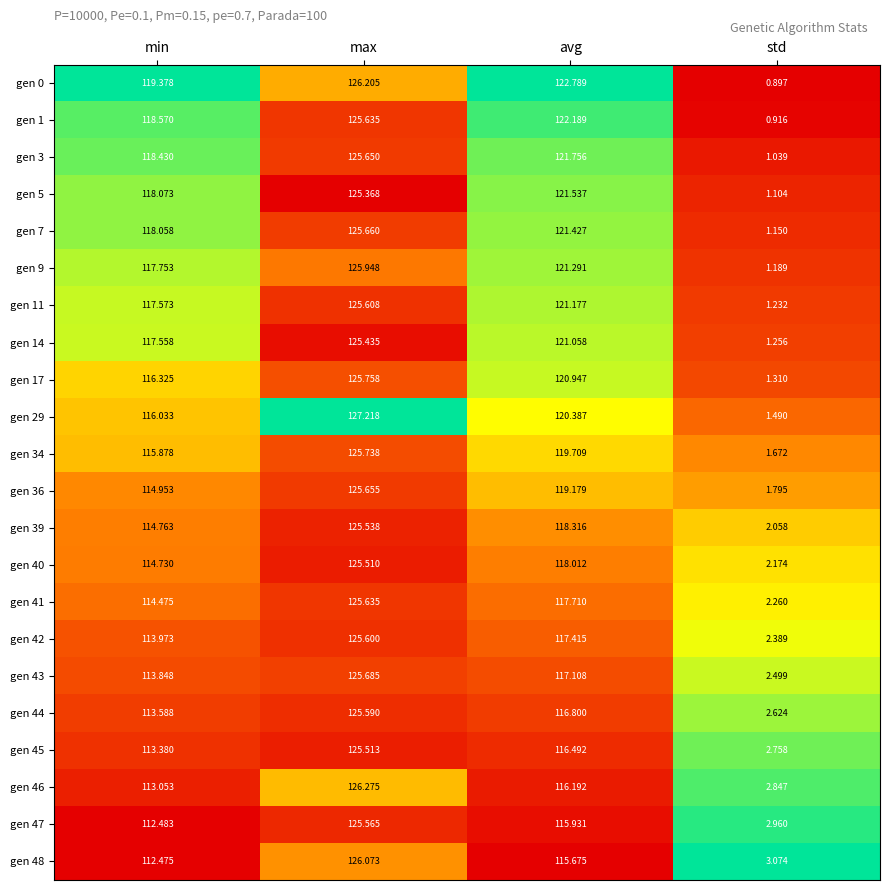

Which series has the widest spread of values?

gen 29